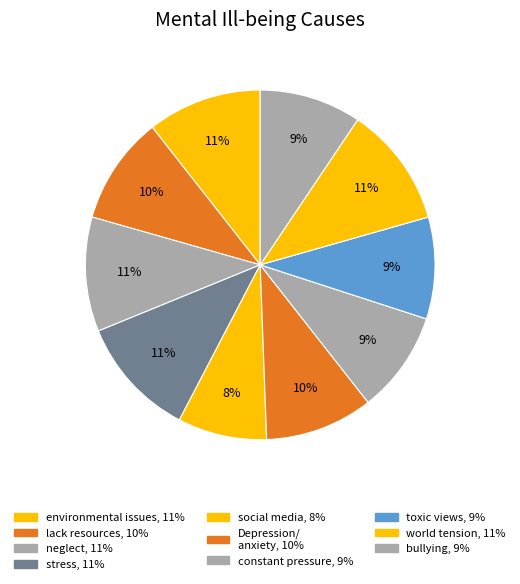

How many slices are in this pie chart?

10